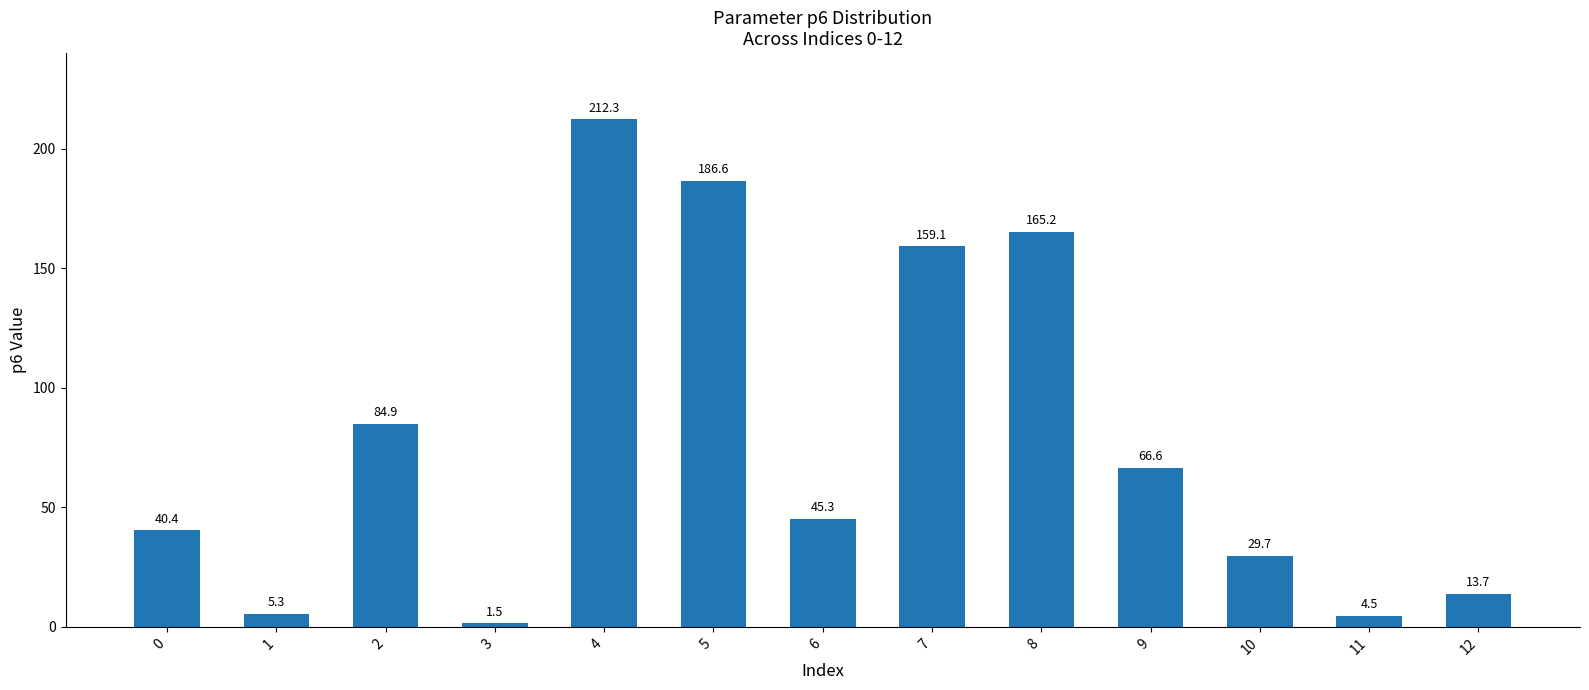

What is the ratio of the value at 2 to the value at 1?

16.1